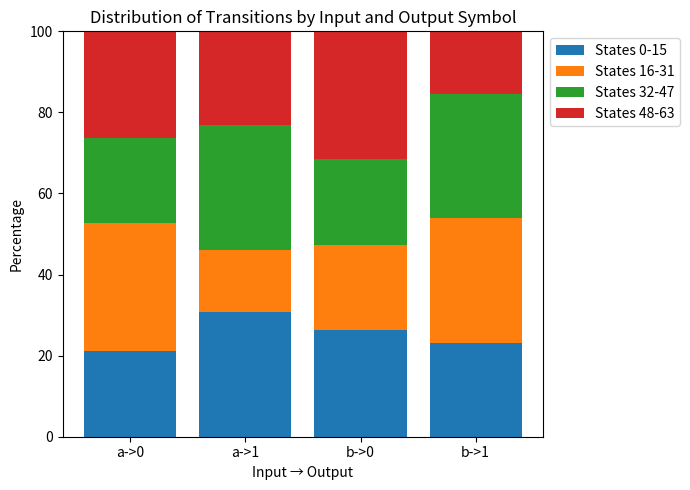

How many bars are there in total?

4